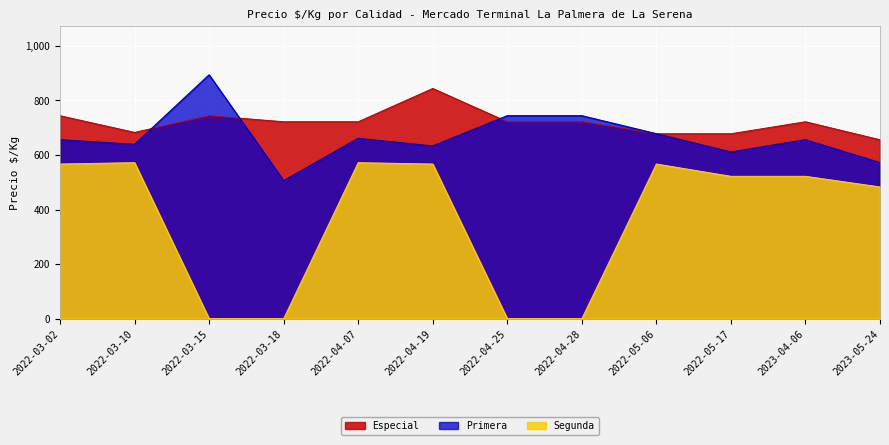

How many distinct data groups are displayed?

3